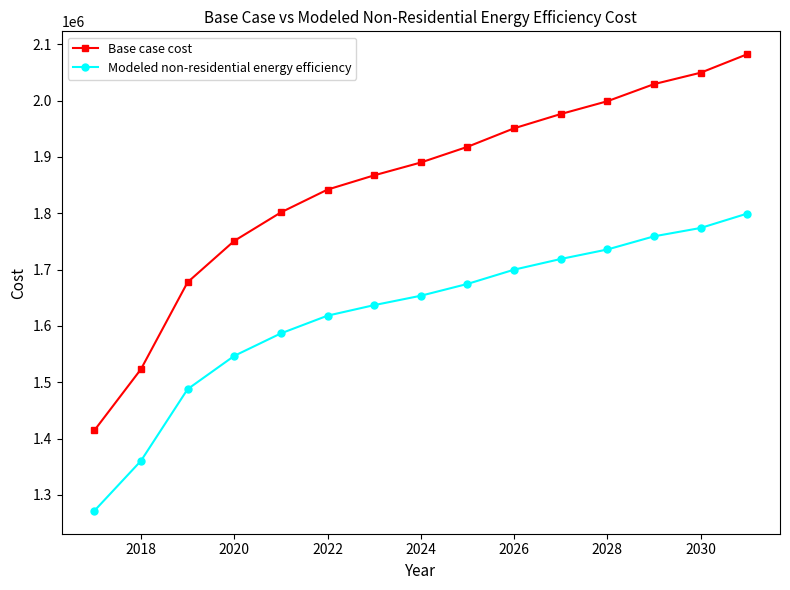

What are all the series names shown in the legend?

Base case cost, Modeled non-residential energy efficiency